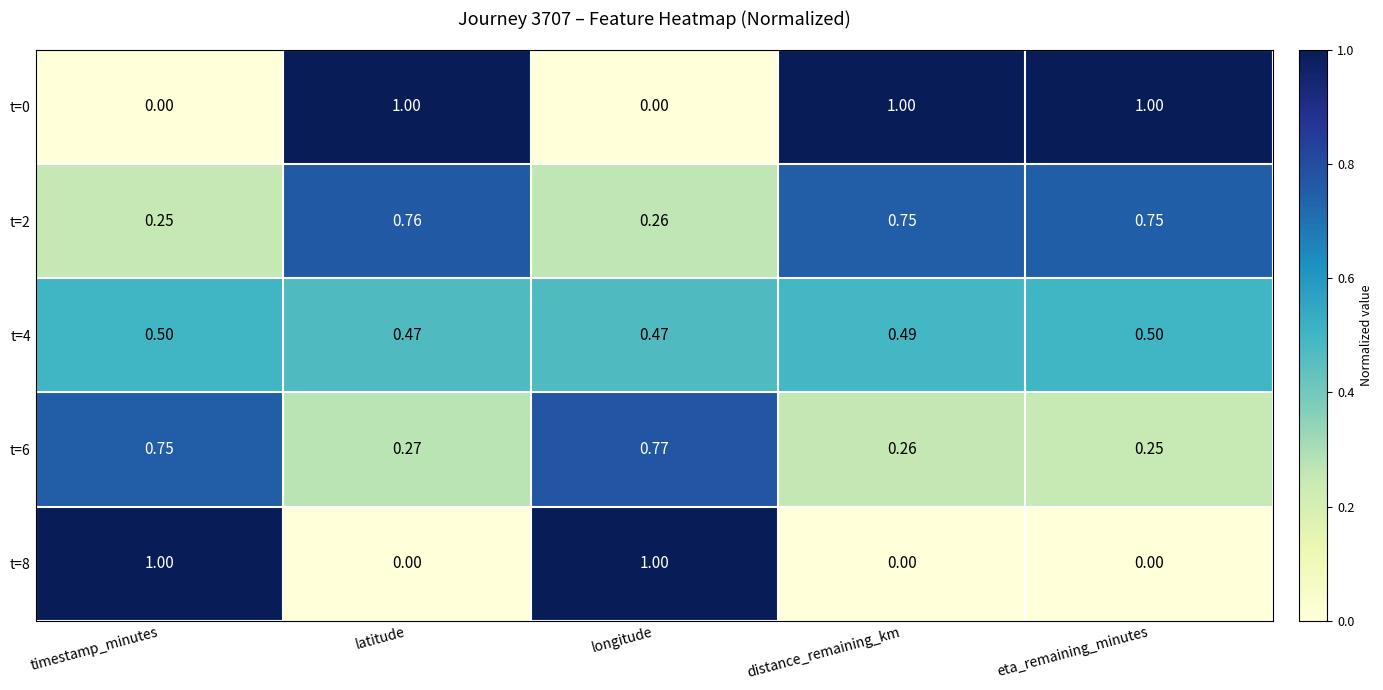

At which label is t=2 closest to 0?

timestamp_minutes